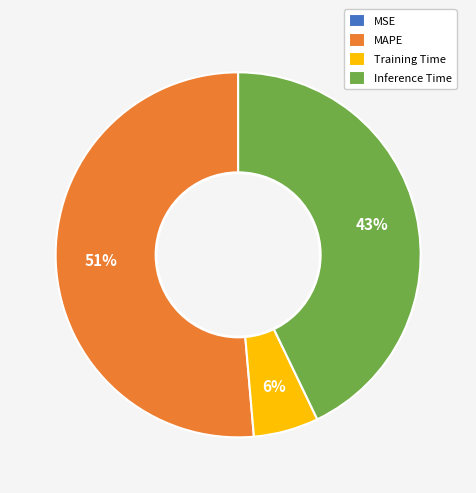

Is there a majority slice in this chart?

Yes